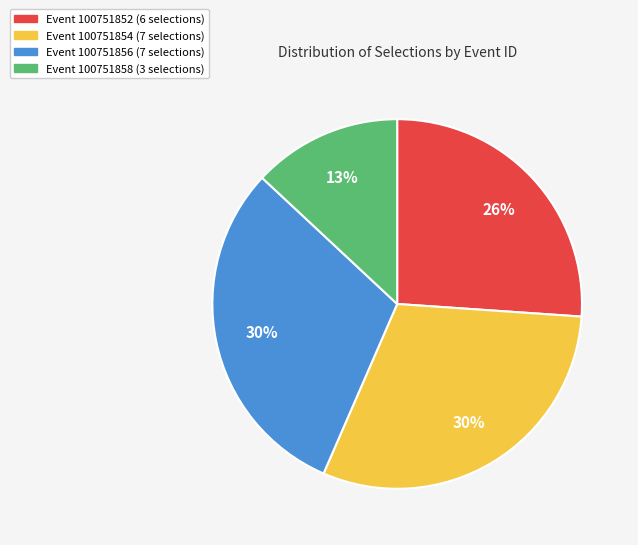

To the nearest percent, what is the difference between the largest and smallest slice percentages?

17%